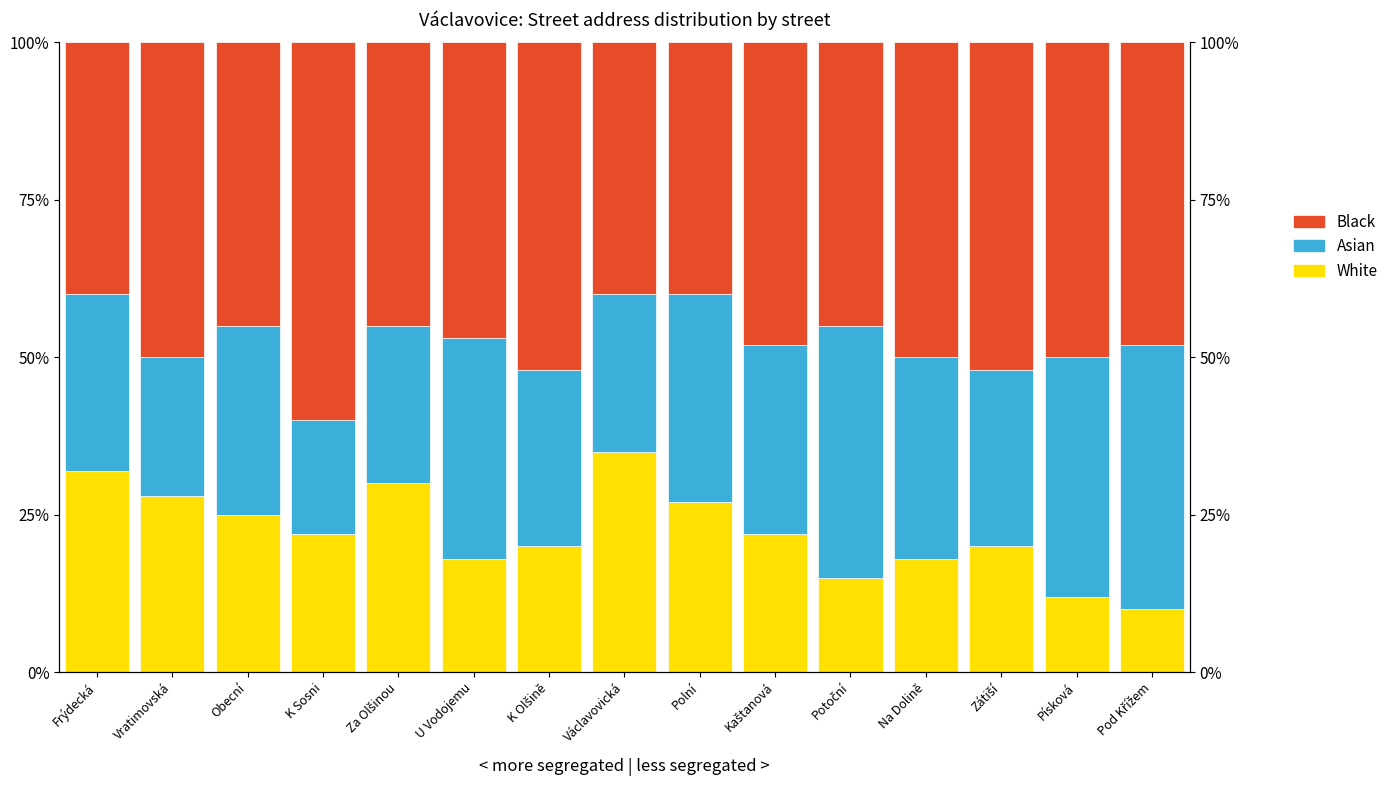

At which category is the sum across all series the highest?

Frýdecká